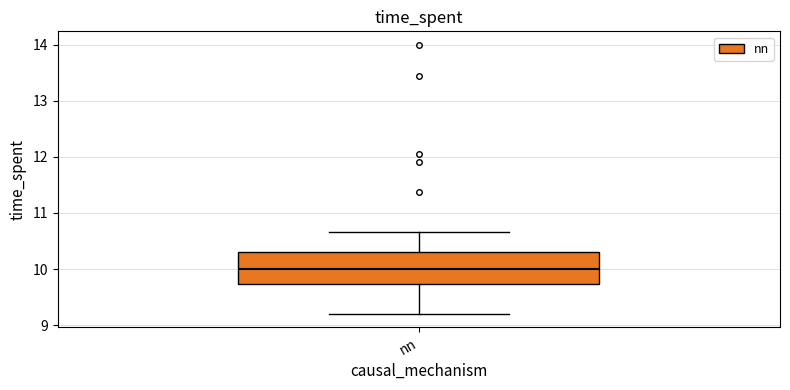

Transcribe this box plot: give where the median line is, the range the box spans, and where the two whiskers end, as read against the y-axis. The values are not printed on the chart, so give them approximately, as read against the axis.

median 10.0, box 9.7 to 10.3, whiskers 9.2 to 10.7